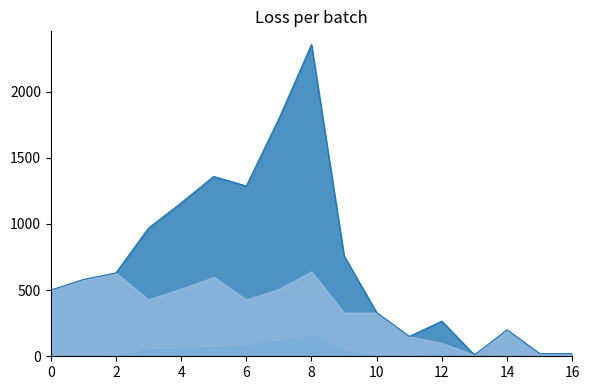

What is the maximum value shown in the chart?

2356